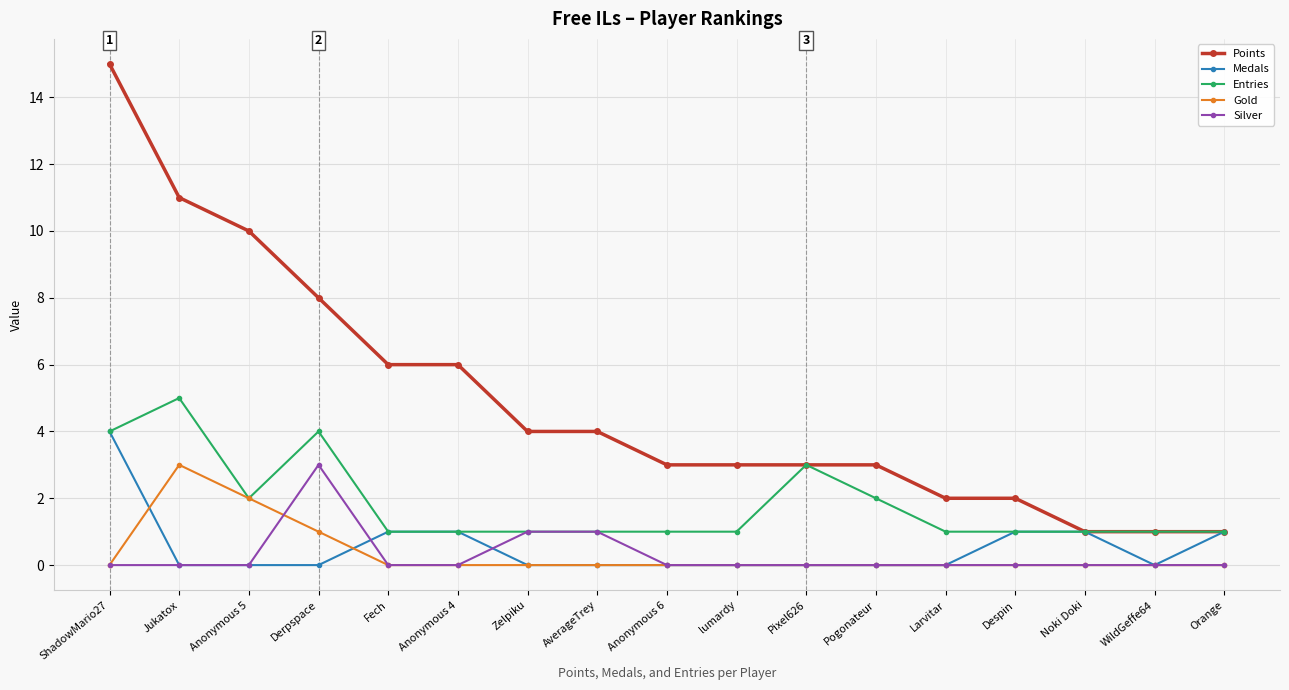

What are all the series names shown in the legend?

Points, Medals, Entries, Gold, Silver